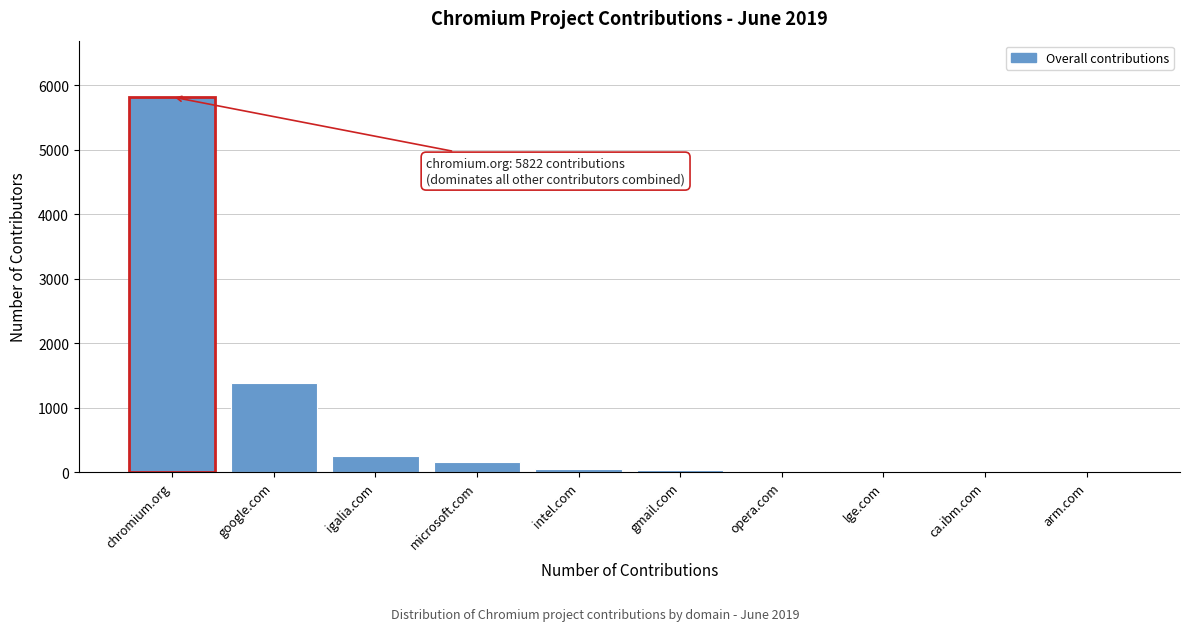

What value does the data have at chromium.org?

5822